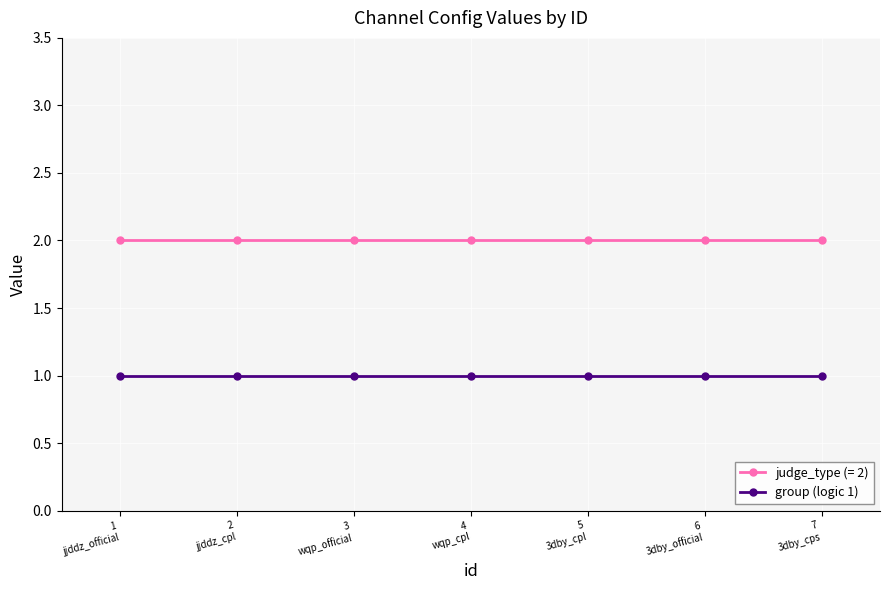

What is the value of the group (logic 1) point at the 3rd from the left?

1